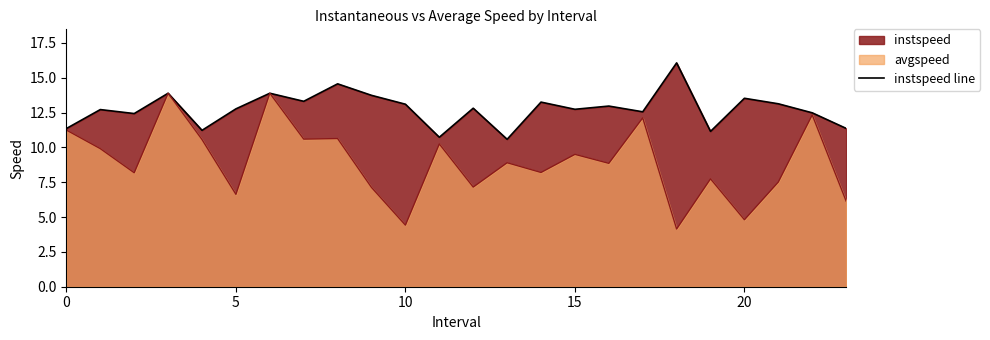

What is the difference between the maximum and second lowest values in the instspeed line series?

5.3